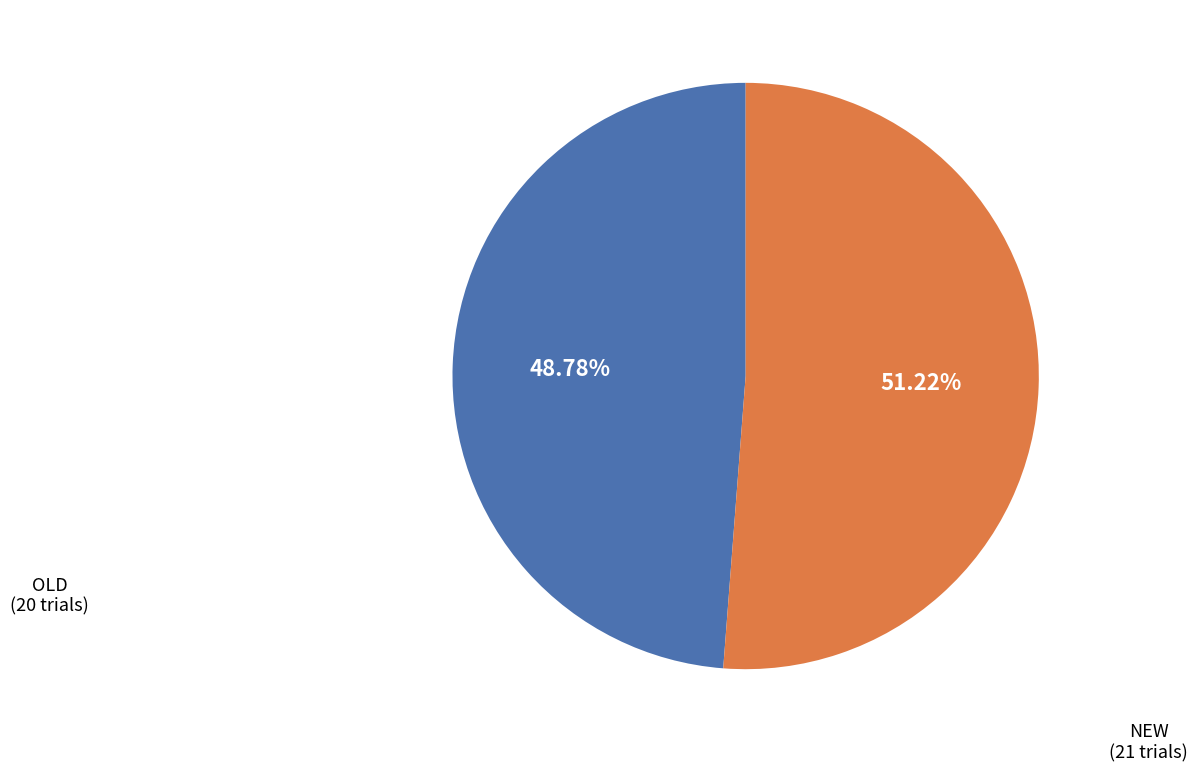

Is there a majority slice in this chart?

Yes